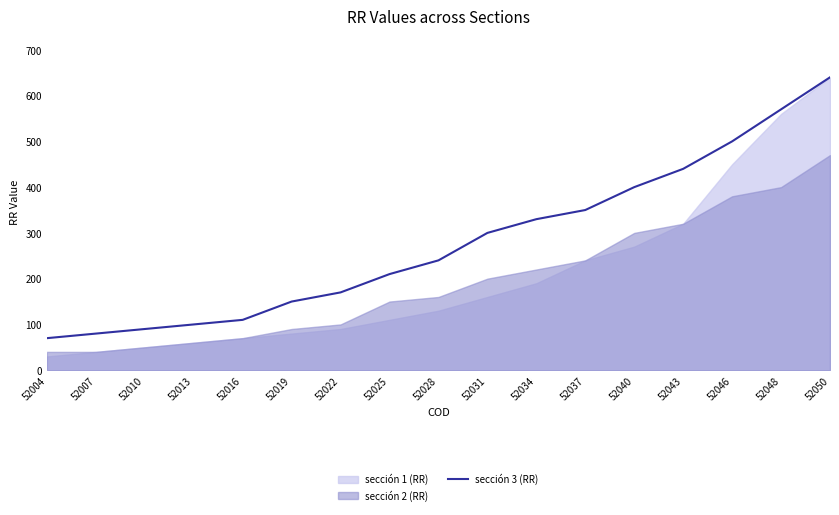

What is the change in value from 52004 to 52016?

+40